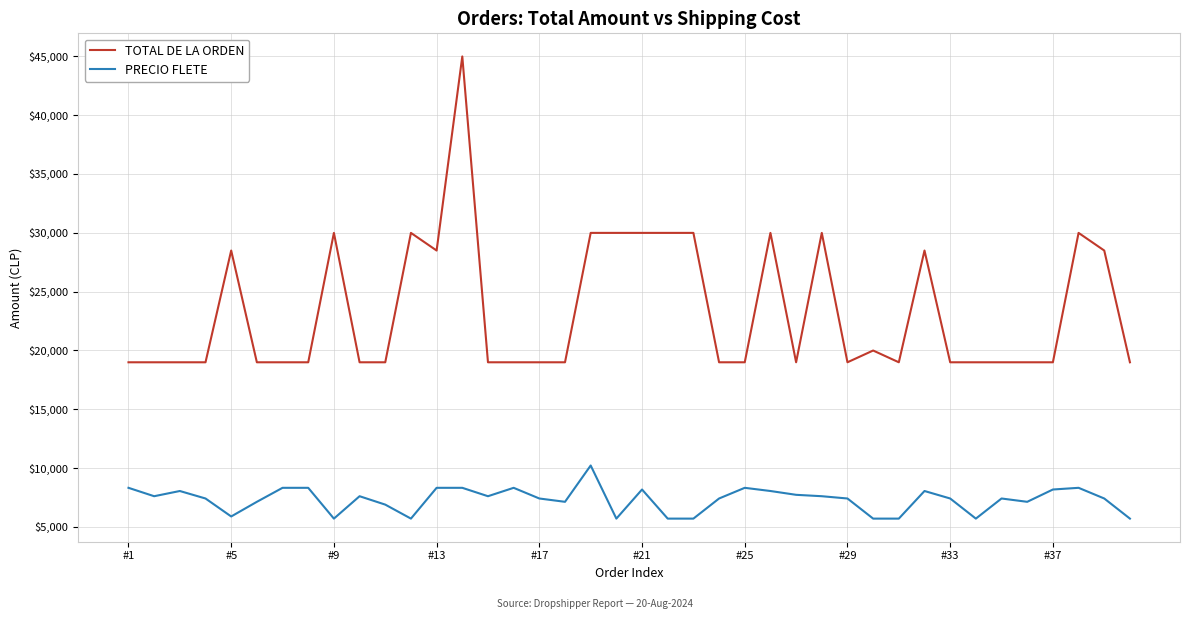

Rank the series by their maximum value, from highest to lowest.

TOTAL DE LA ORDEN, PRECIO FLETE